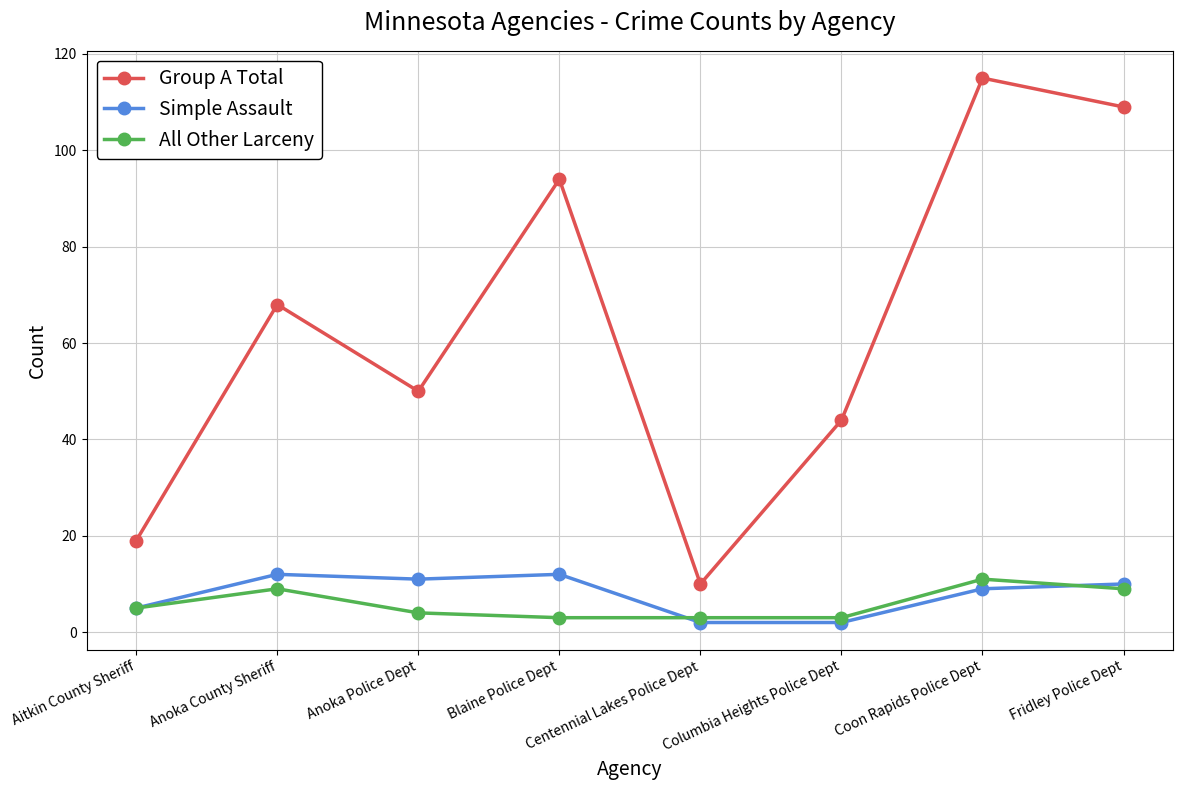

Is it true that Group A Total equals 109 at Fridley Police Dept?

True